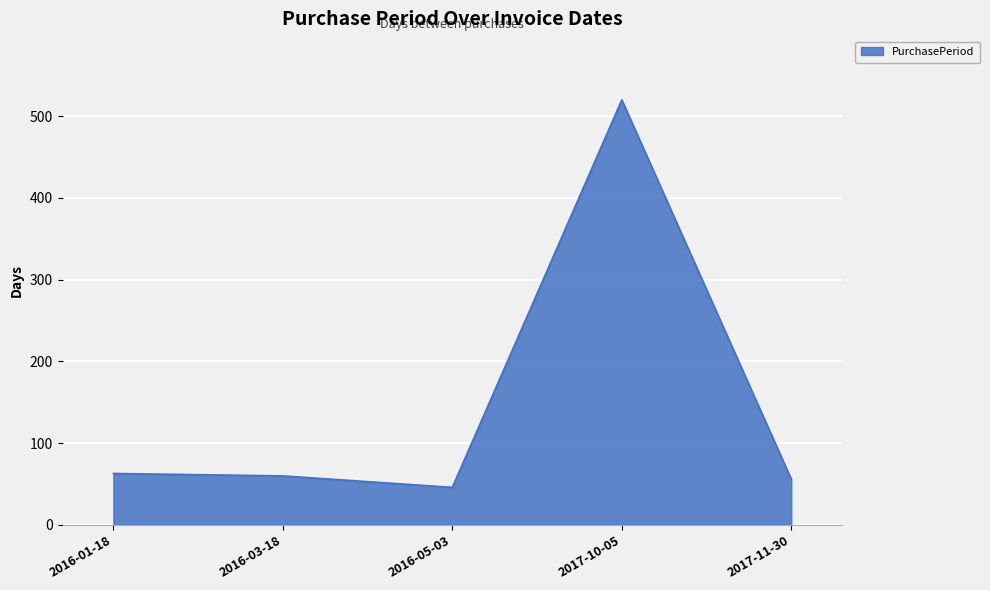

Reading left to right, what are all the values shown in this chart?

63	60	46	520	56